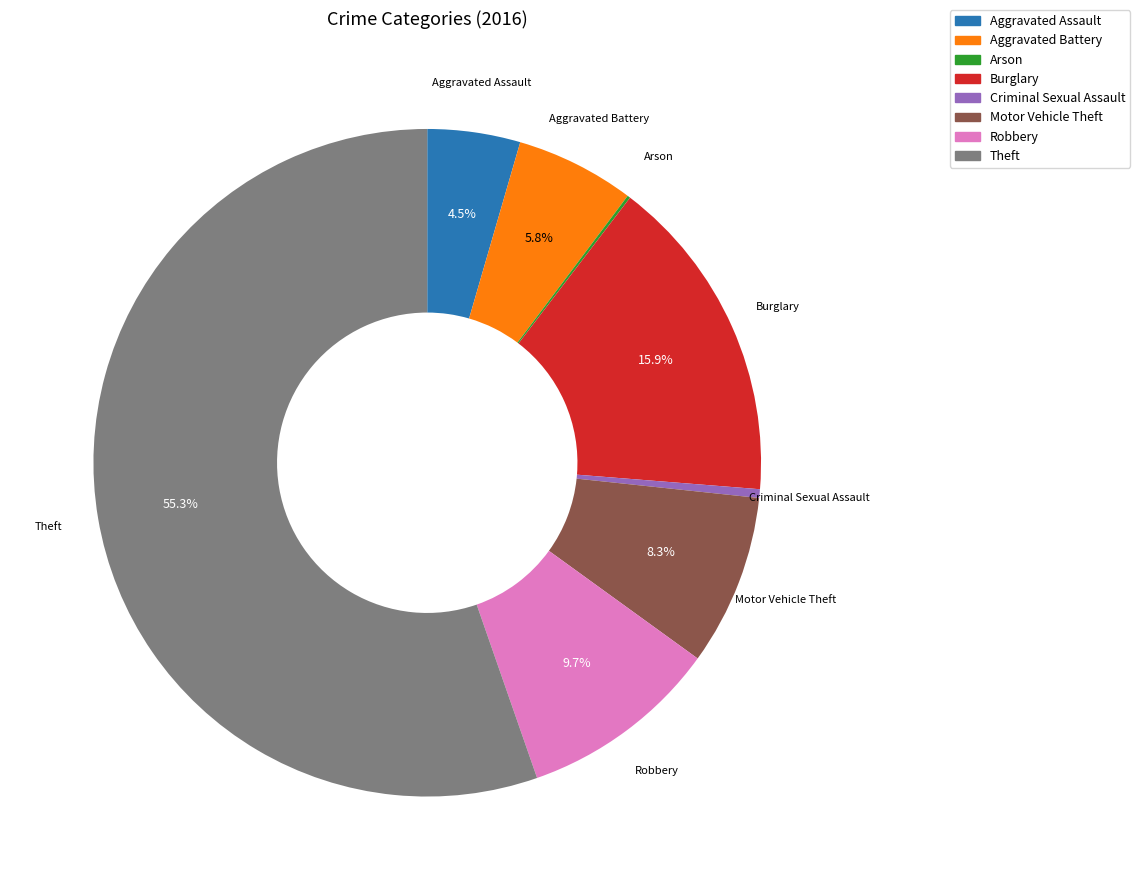

The Theft slice represents 70% of the pie. True or false?

False